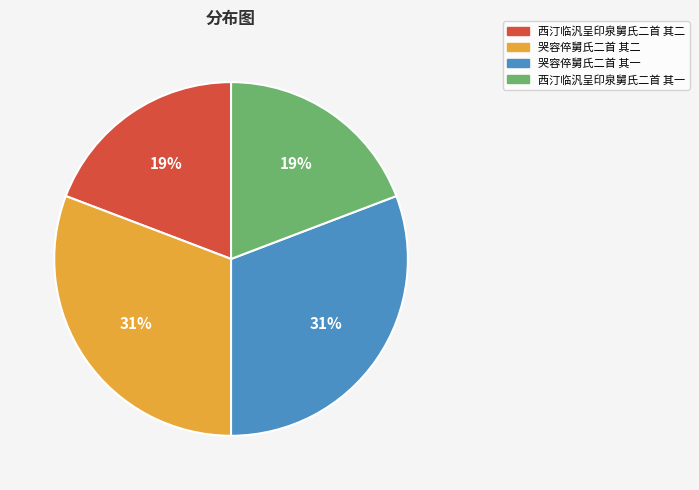

Is the sum of 哭容倅舅氏二首 其一 and 哭容倅舅氏二首 其二 greater than half?

Yes